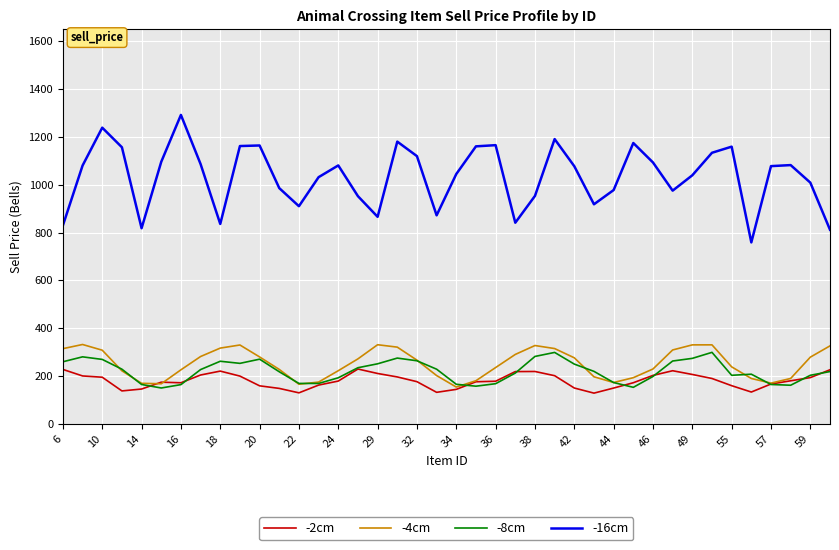

Which series has the widest spread of values?

-16cm